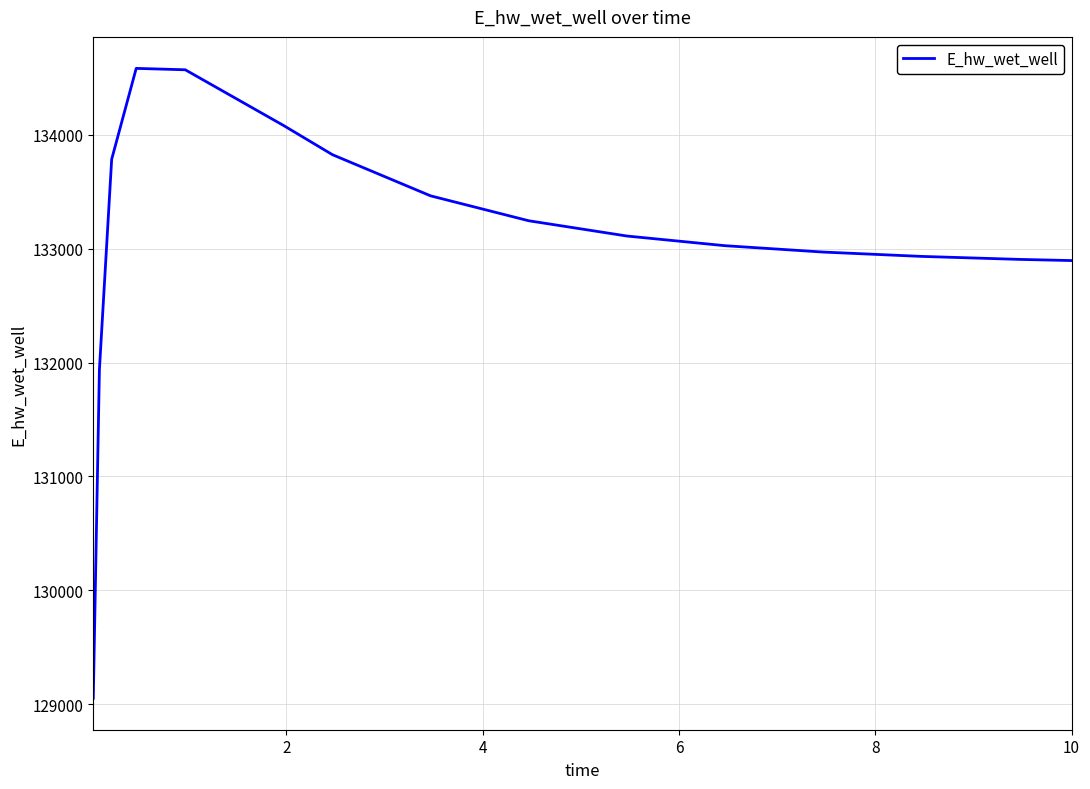

What is the greatest value displayed?

134581.7